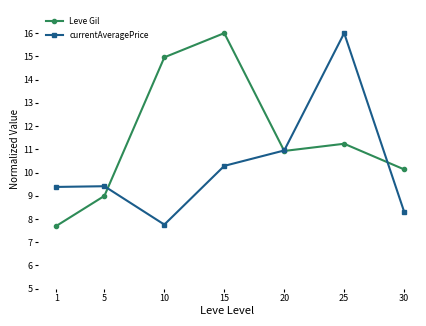

Rank the series by their average value, from lowest to highest.

currentAveragePrice, Leve Gil